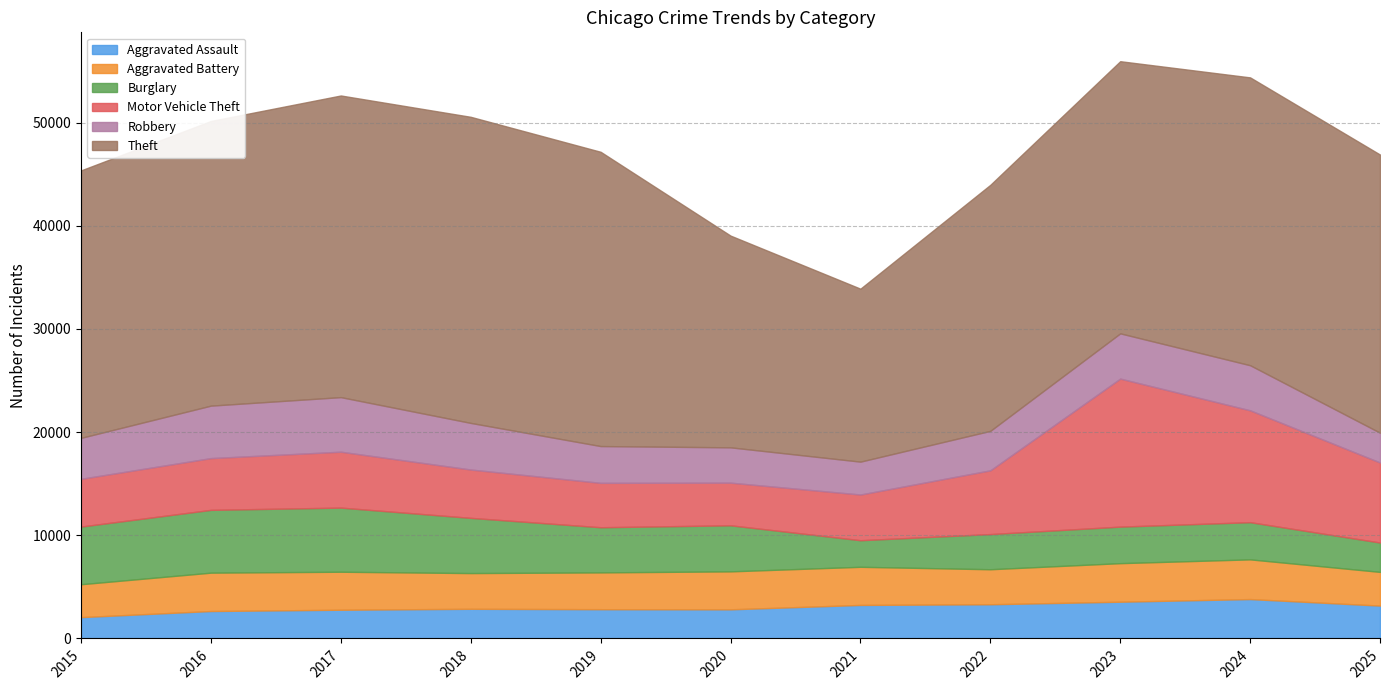

What is the sum of all Burglary values?

48057